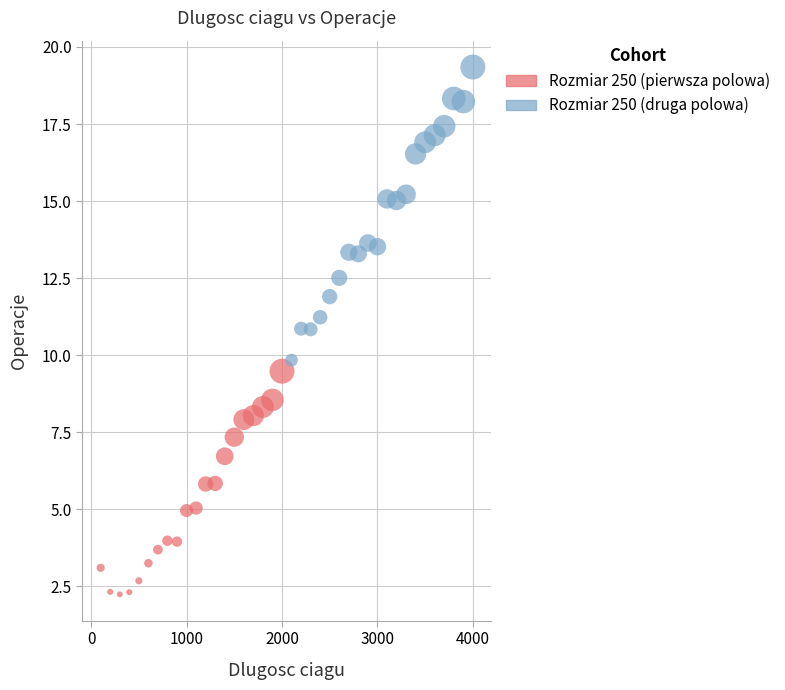

Which series has the largest Y range (max minus min)?

Rozmiar 250 (druga polowa)